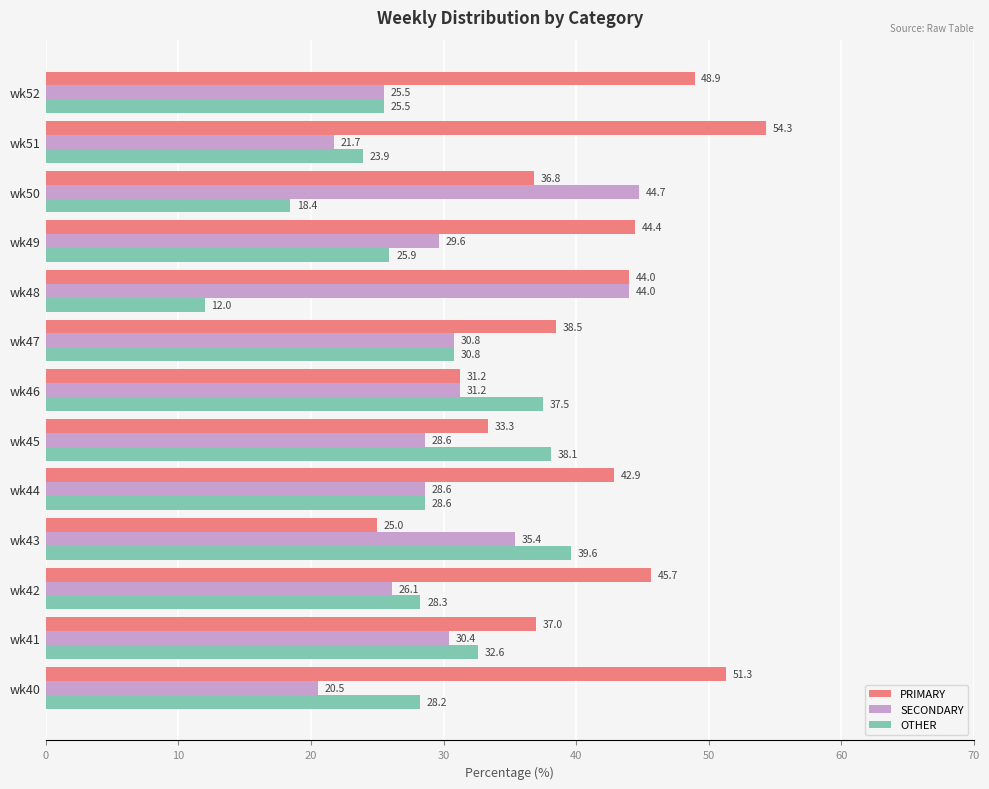

Which series has the widest spread of values?

PRIMARY